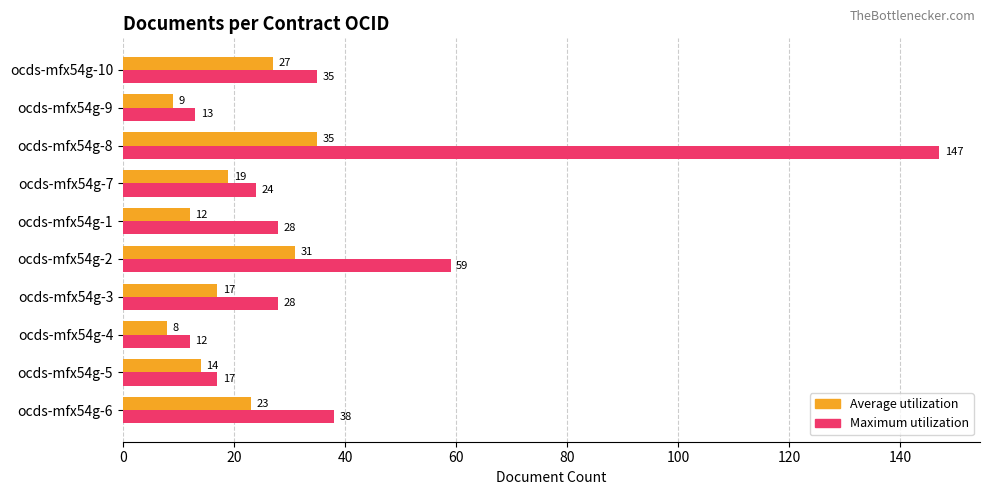

What is the difference between the second highest and minimum values in the Average utilization series?

23